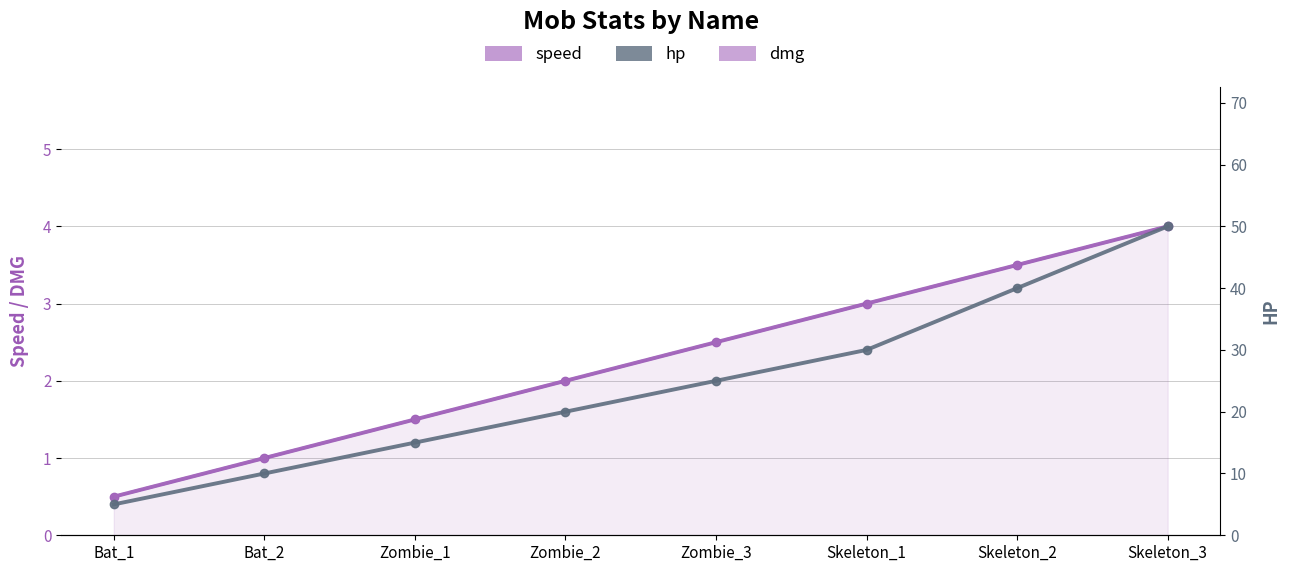

What are all the series names shown in the legend?

speed, dmg, hp